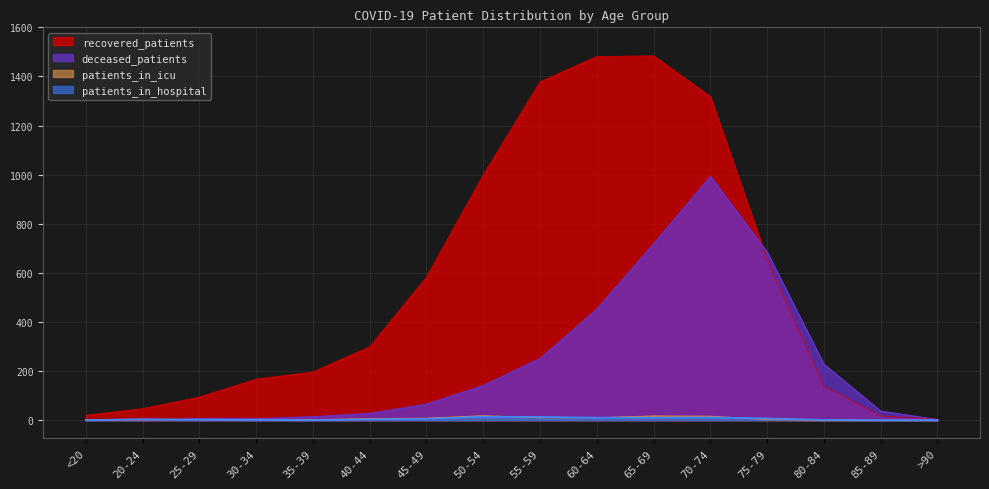

What is the sum of all patients_in_hospital values?

81